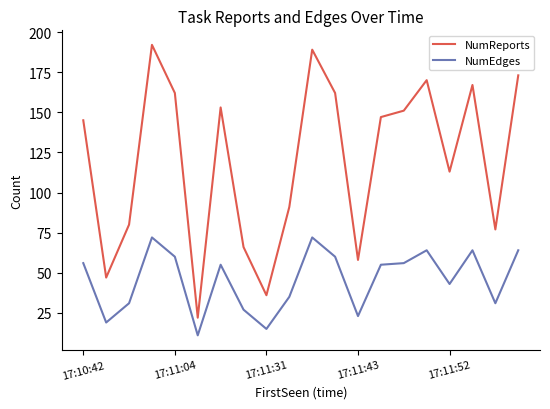

What is the sum of all NumReports values?

2401